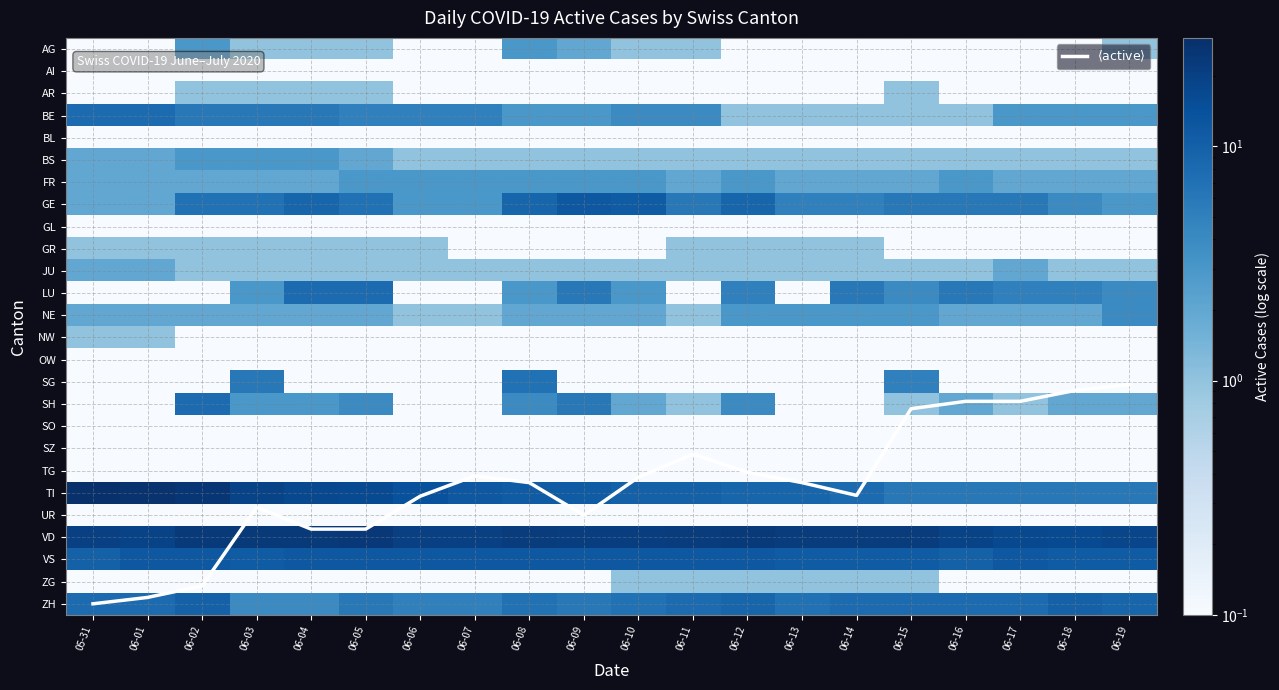

Is it true that $\langle\mathrm{active}\rangle$ equals 19.5 at 06-08?

True